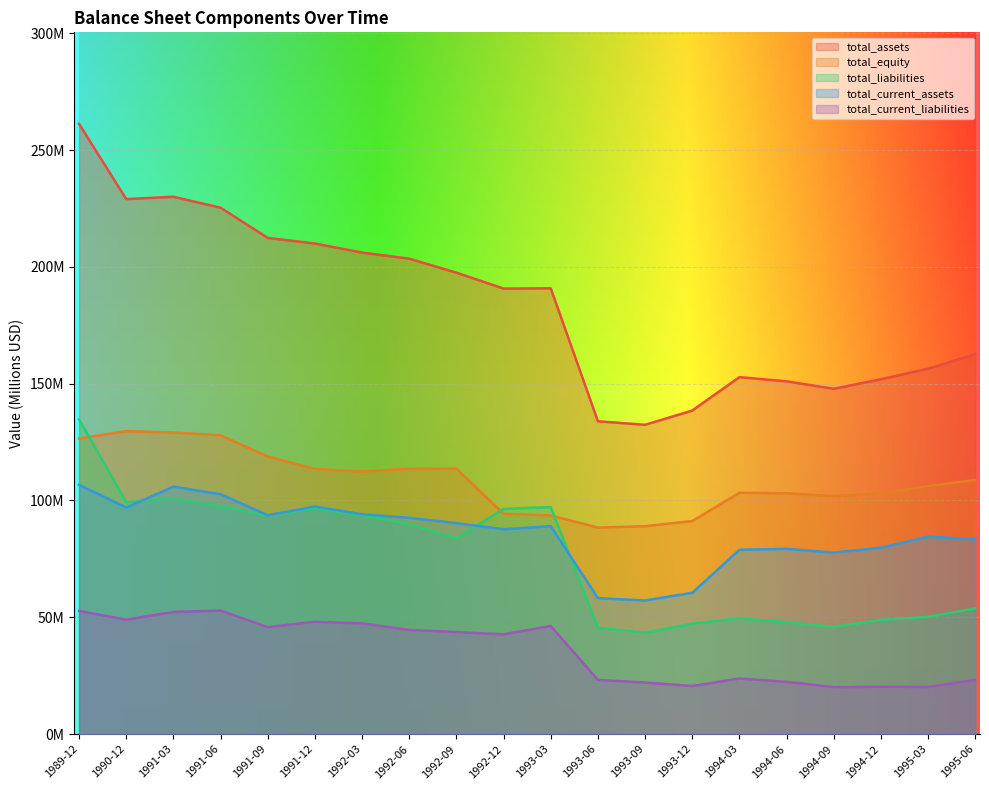

Which category has the highest value in the total_liabilities series?

1989-12